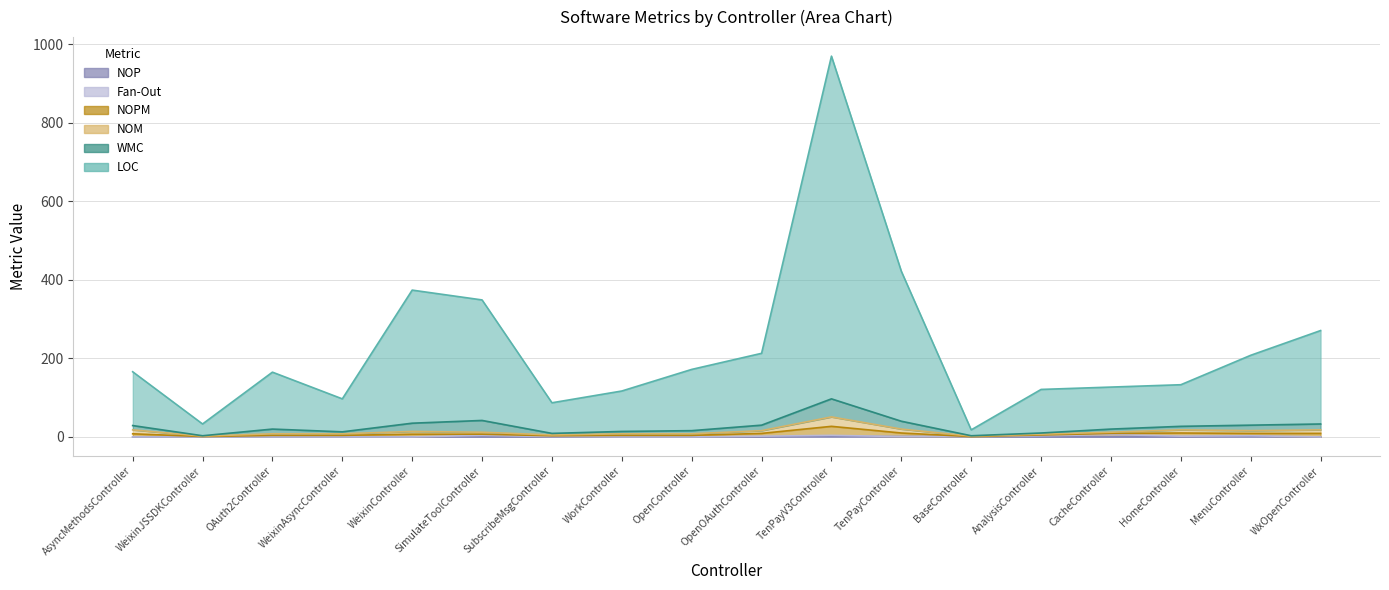

Which category has the lowest value across all series?

AsyncMethodsController